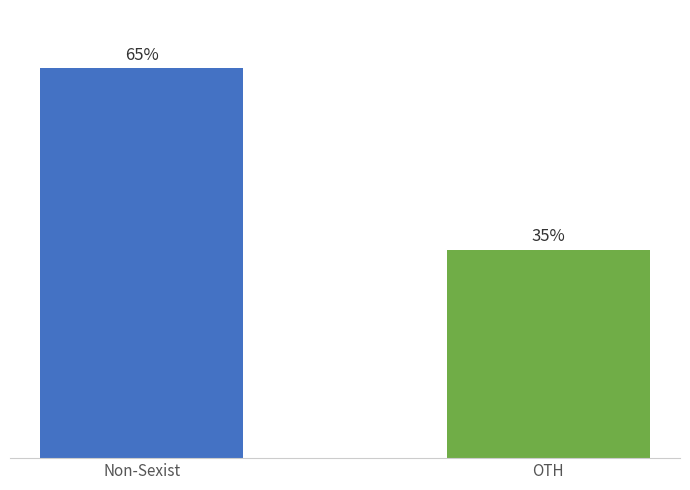

Where does the data first go above 65?

Non-Sexist